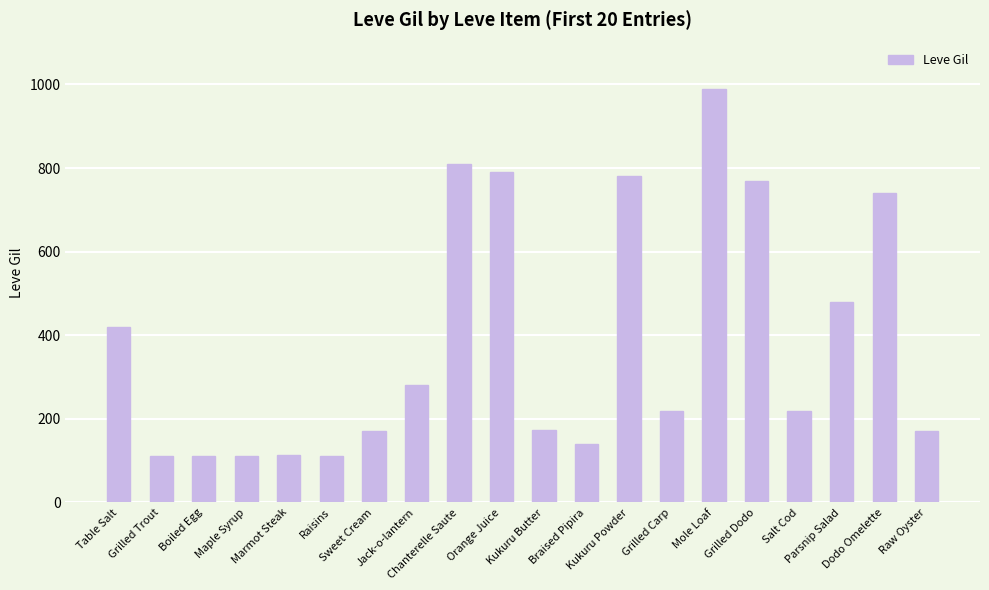

What is the difference between the values at Jack-o-lantern and Braised Pipira?

140